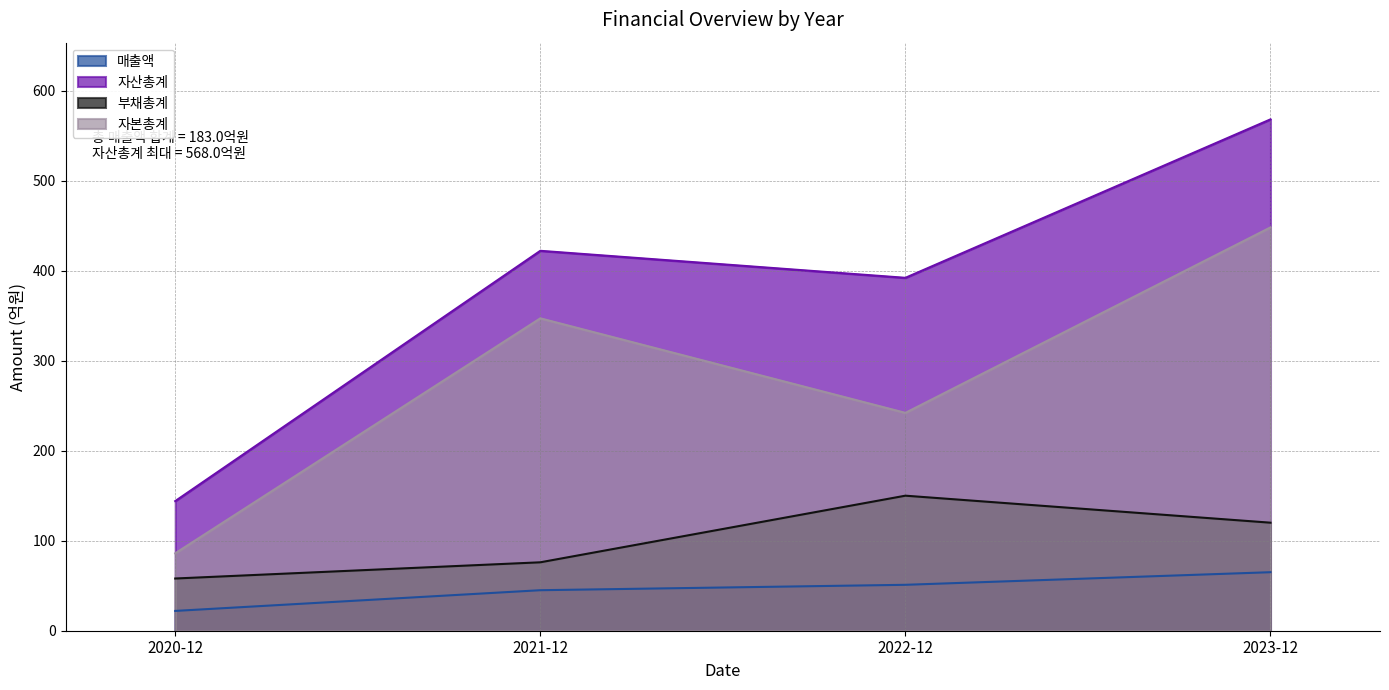

The value of 자산총계 at 2020-12 is 247. True or false?

False